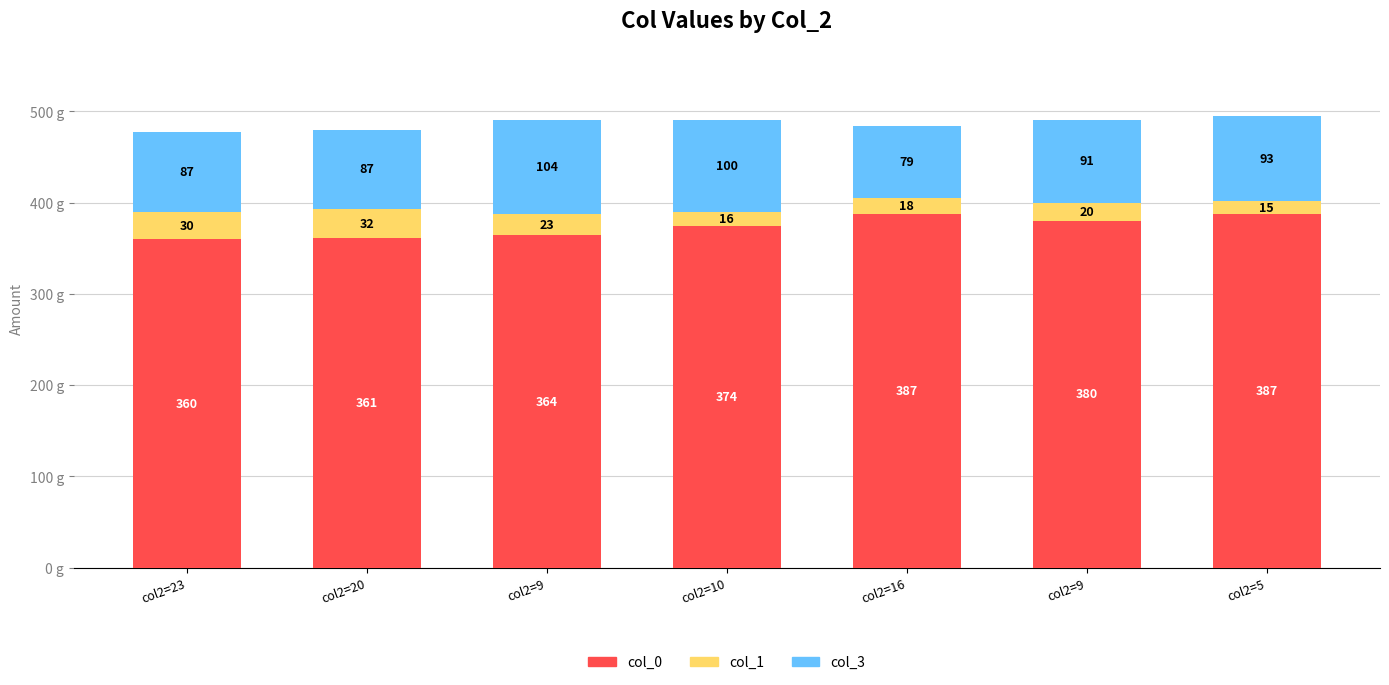

Which series has the largest range (max minus min)?

col_0